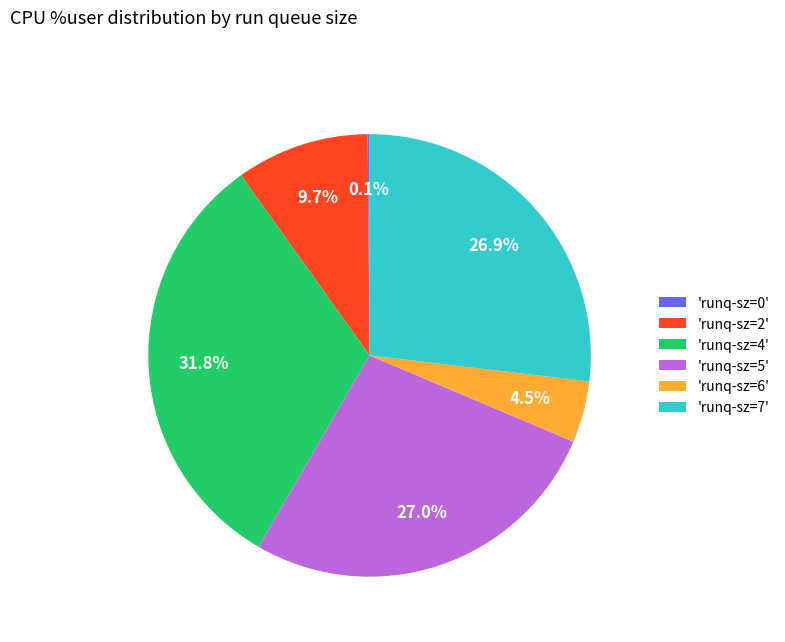

Which slice is the largest?

'runq-sz=4'